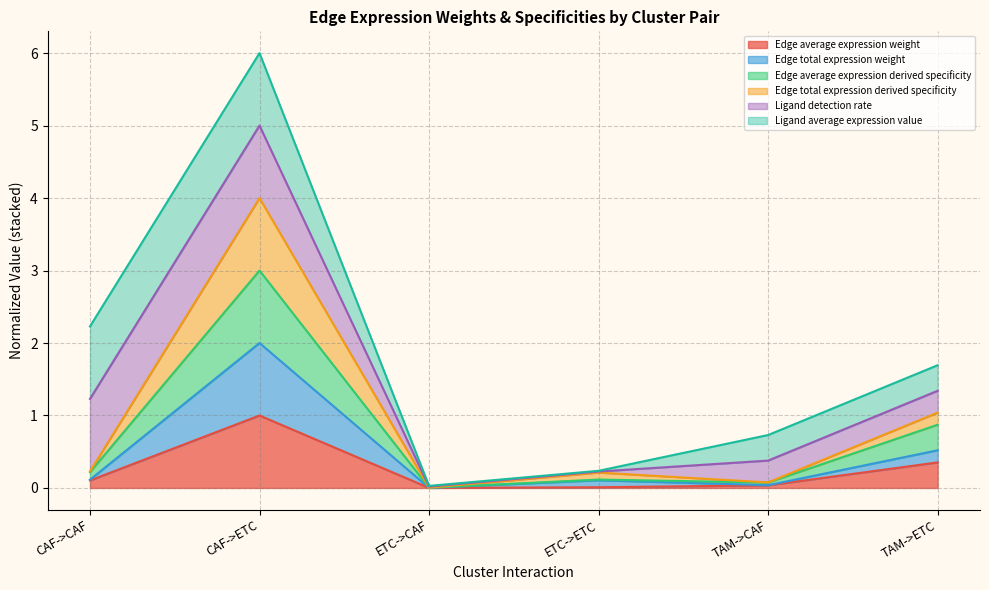

In Edge total expression weight, how many points are lower than both neighbors (excluding endpoints)?

2